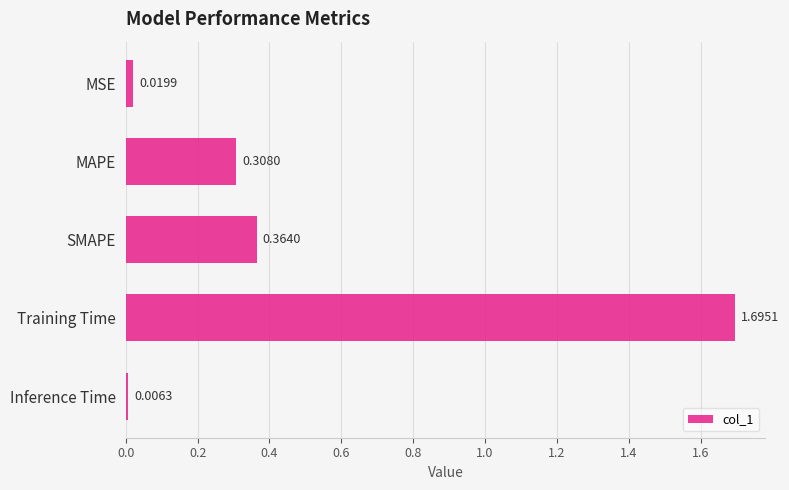

Between MSE and Inference Time, which is larger?

MSE